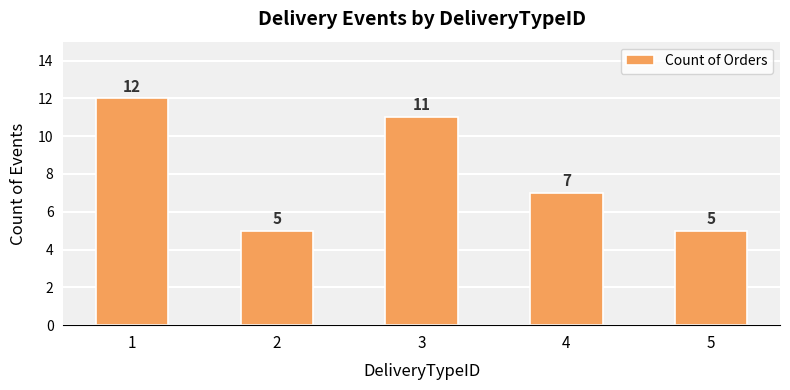

What is the value of the 3rd bar from the left?

11